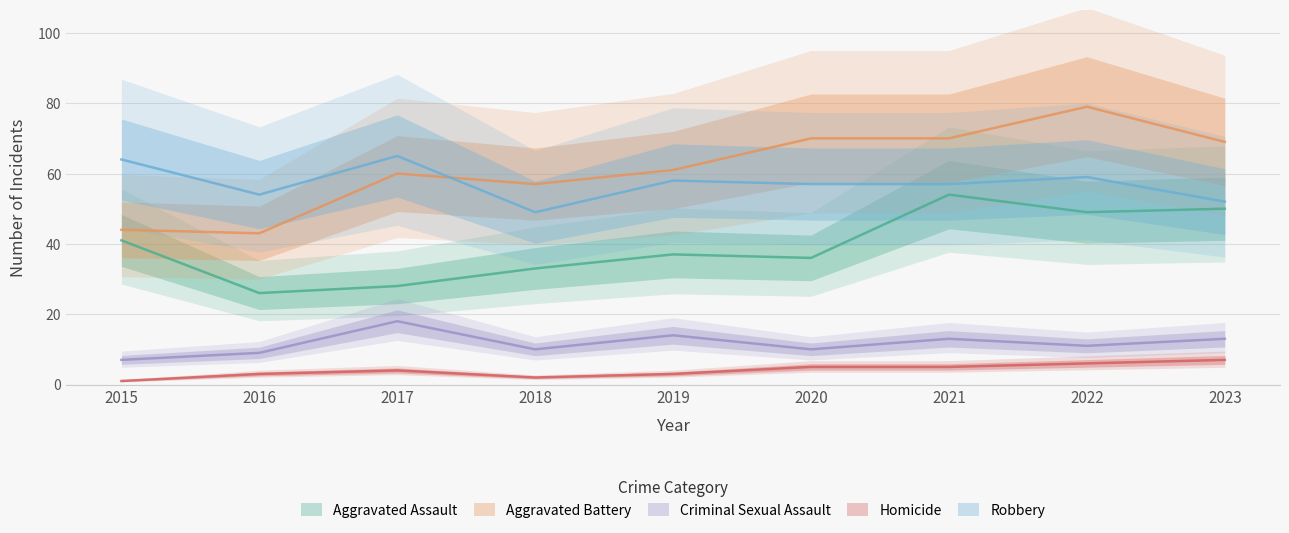

Which series has the largest range (max minus min)?

Aggravated Battery